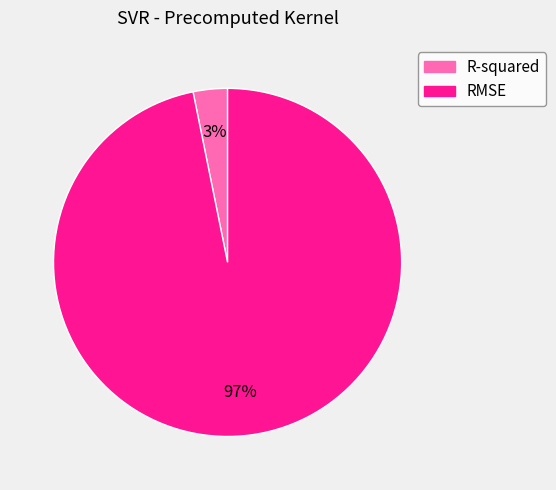

Which category has the biggest portion of the pie?

RMSE